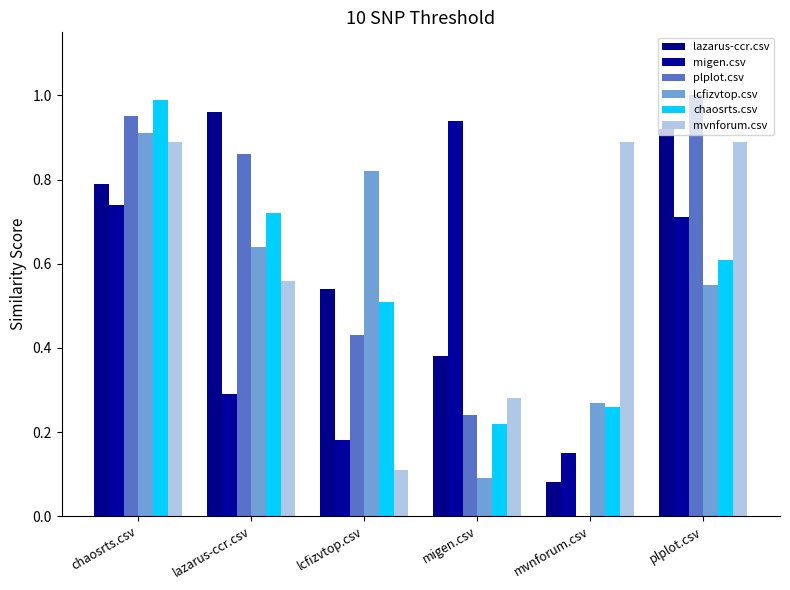

What is the value of the mvnforum.csv bar at the 6th from the left?

0.9